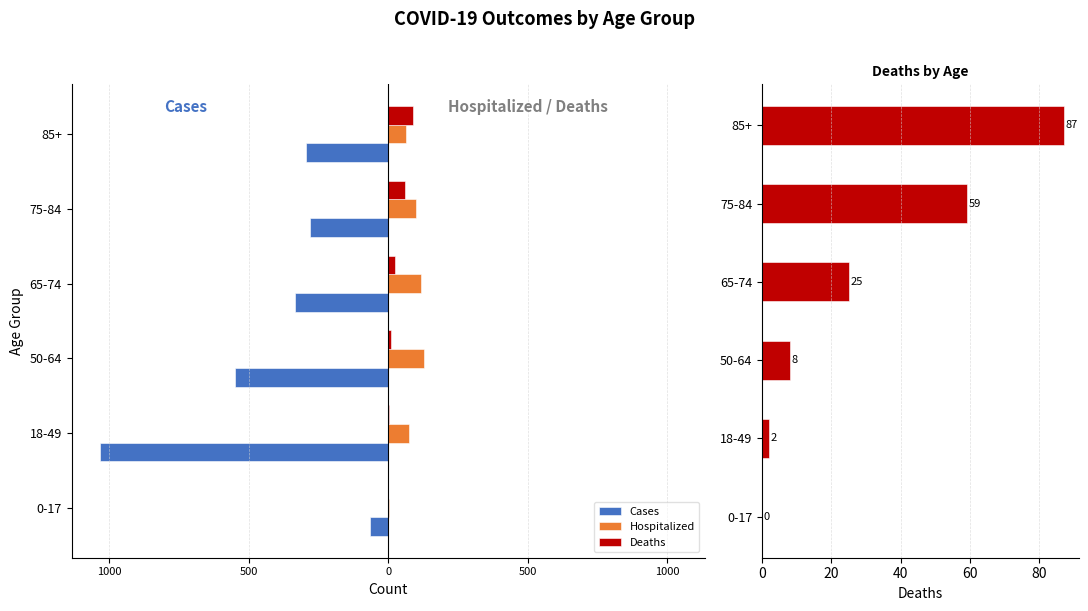

At how many categories does at least one series exceed -283?

6